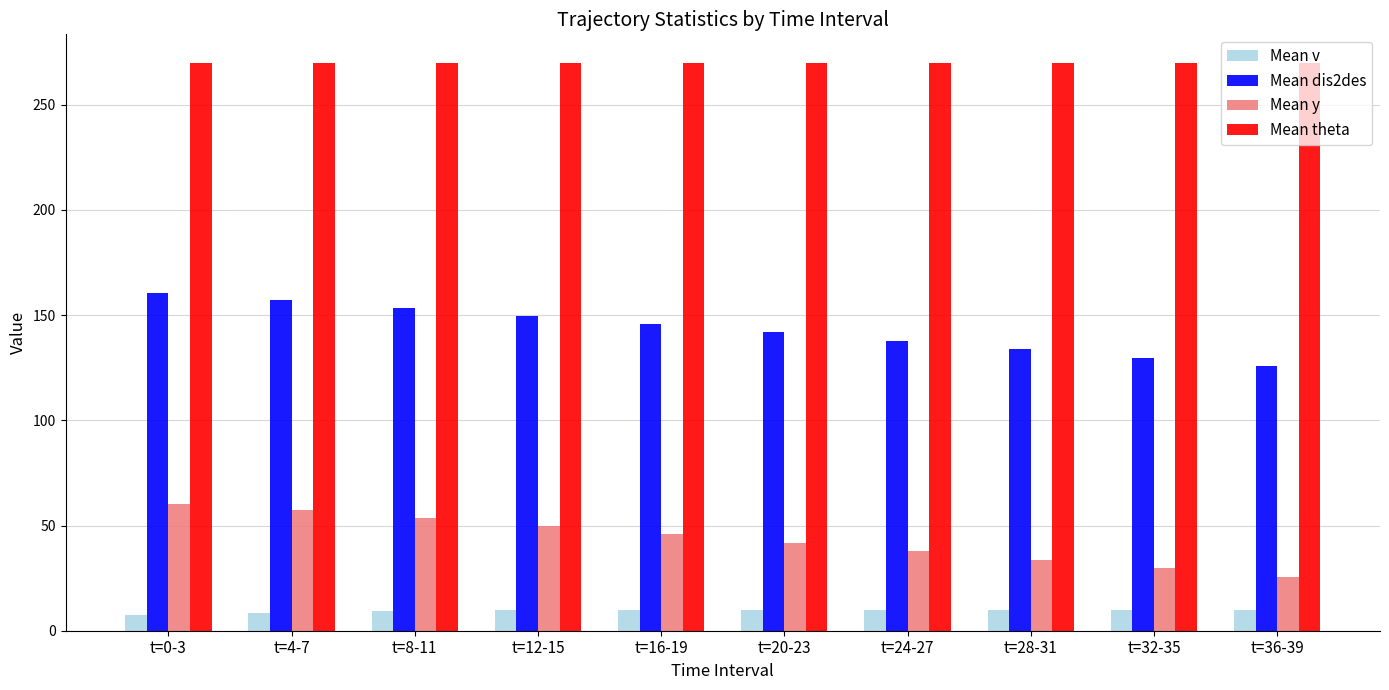

Rank the series at t=24-27 from highest to lowest value.

Mean theta, Mean dis2des, Mean y, Mean v